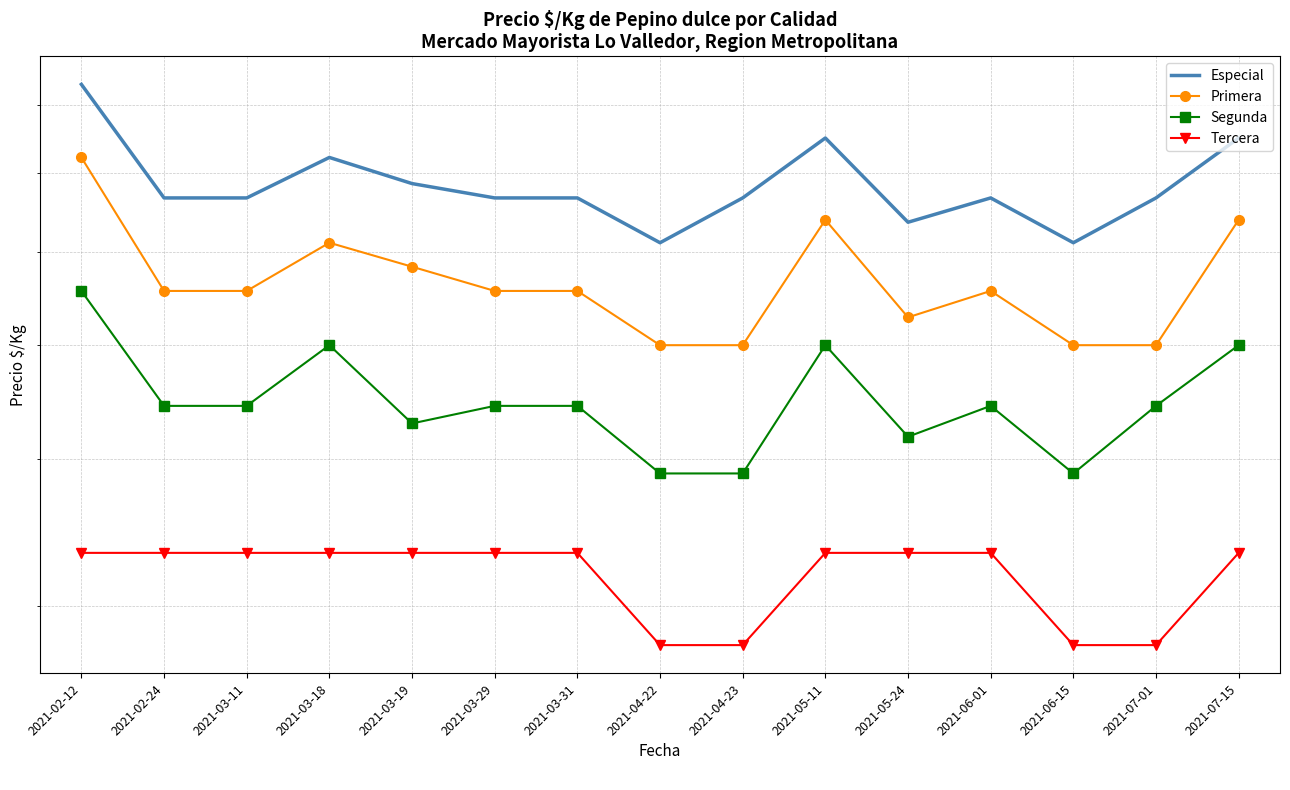

What is the value of the Primera point at the 14th from the left?

500